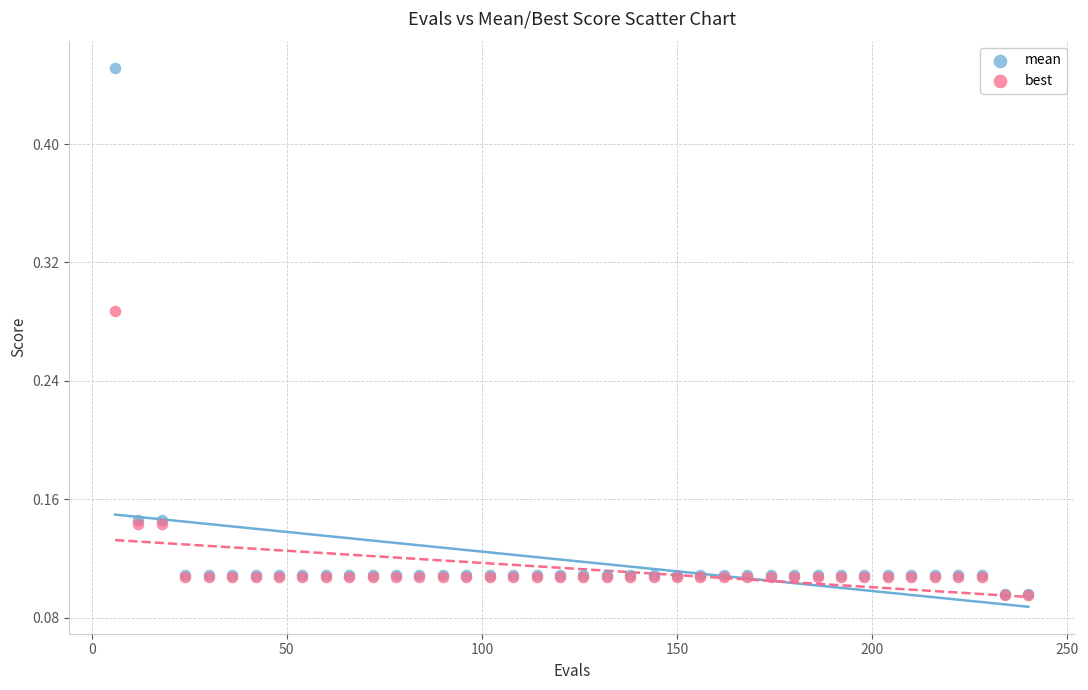

Which series contains the highest Y value?

mean